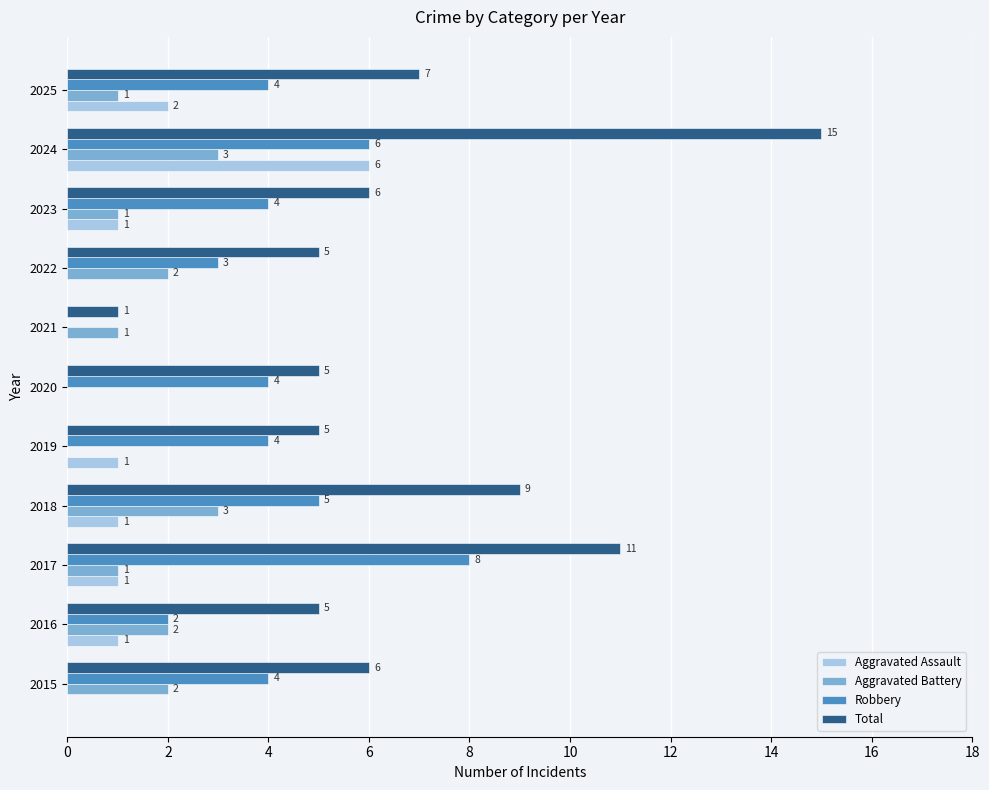

What is the average value of the Aggravated Assault series?

1